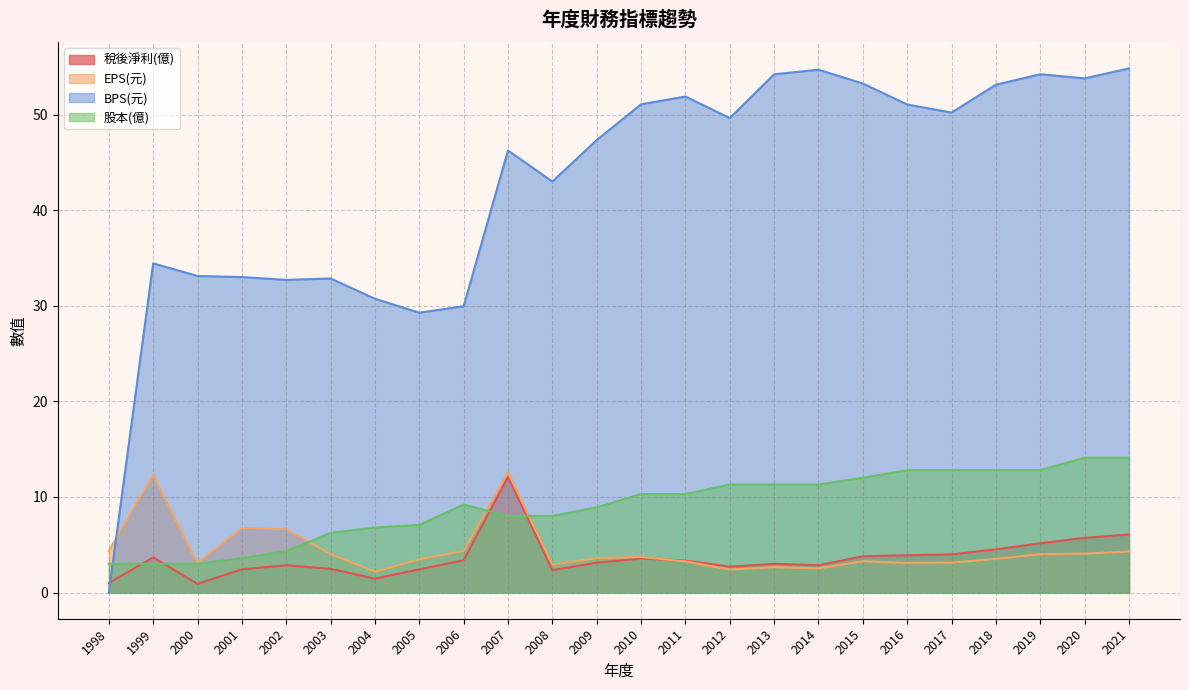

The 稅後淨利(億) series shows 2.5 at 2003. True or false?

True